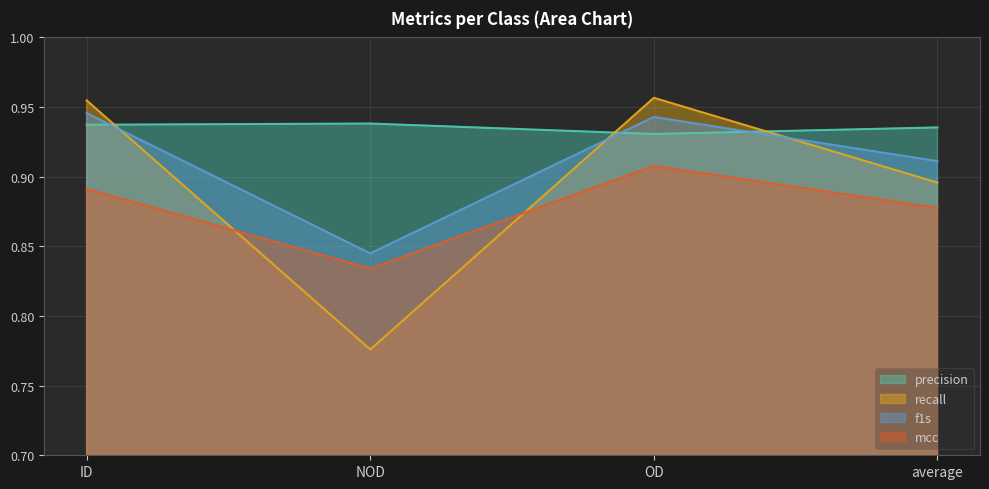

How many lines are shown in the chart?

4